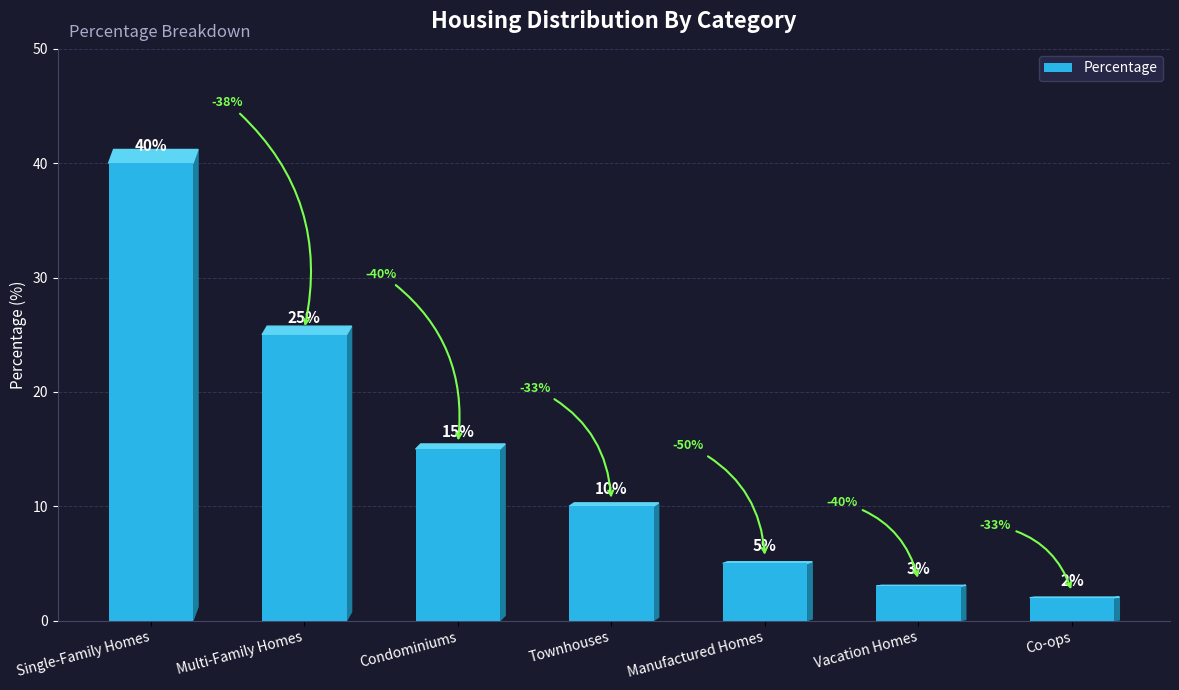

Read the value at Single-Family Homes.

40